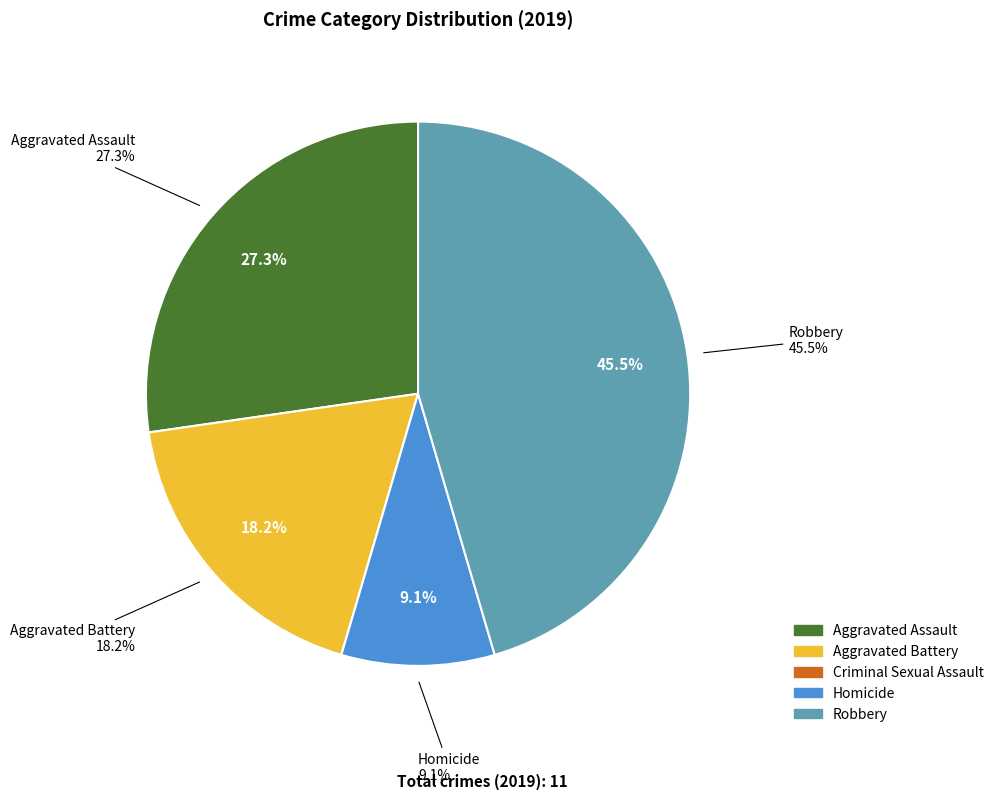

How much of the chart is everything except Criminal Sexual Assault?

100.0%